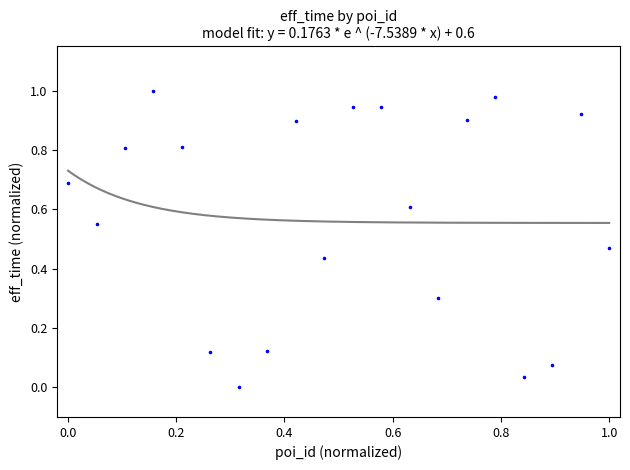

Count the number of points in this scatter plot.

20